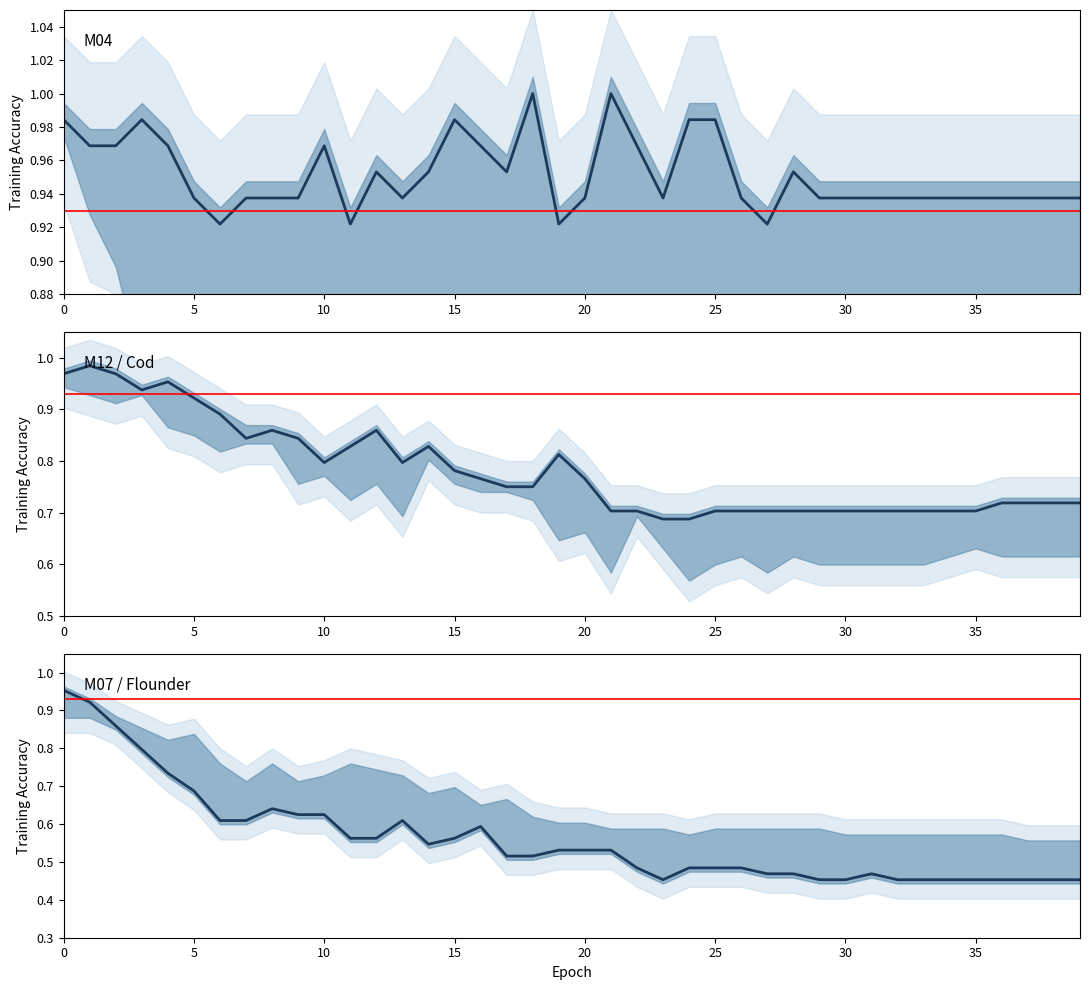

List the labels in order of M07 value, smallest first.

23, 29, 30, 32, 33, 34, 35, 36, 37, 38, 39, 27, 28, 31, 22, 24, 25, 26, 17, 18, 19, 20, 21, 14, 11, 12, 15, 16, 6, 7, 13, 9, 10, 8, 5, 4, 3, 2, 1, 0